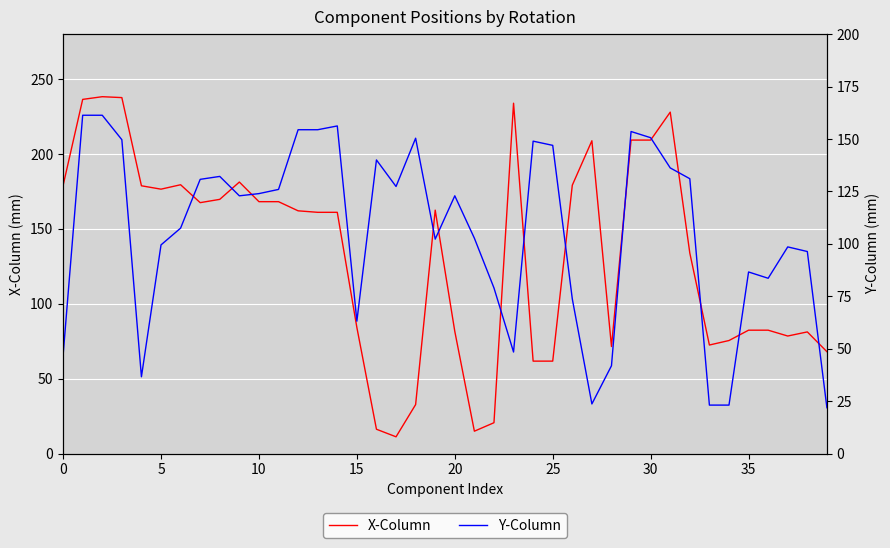

Which series has the largest total across all categories?

X-Column